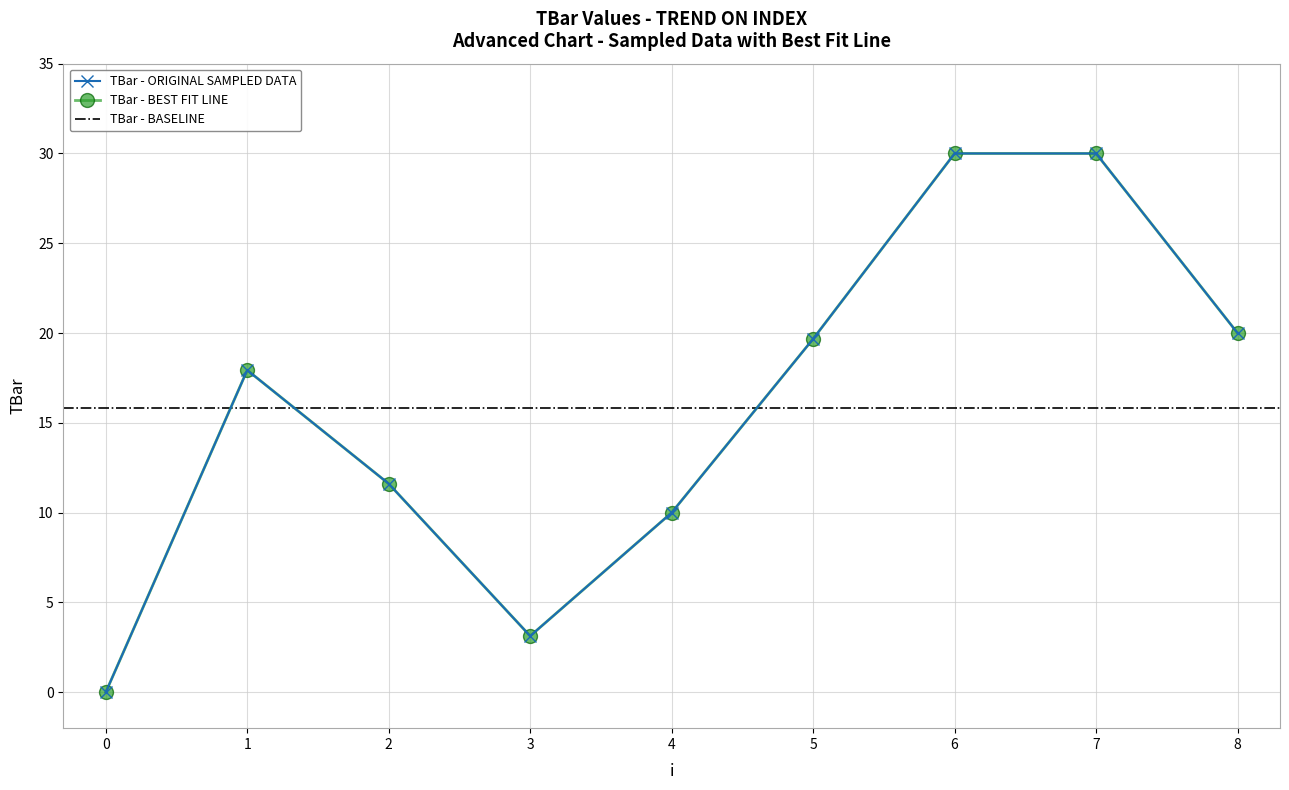

Is this an area chart (filled region under the line)?

No